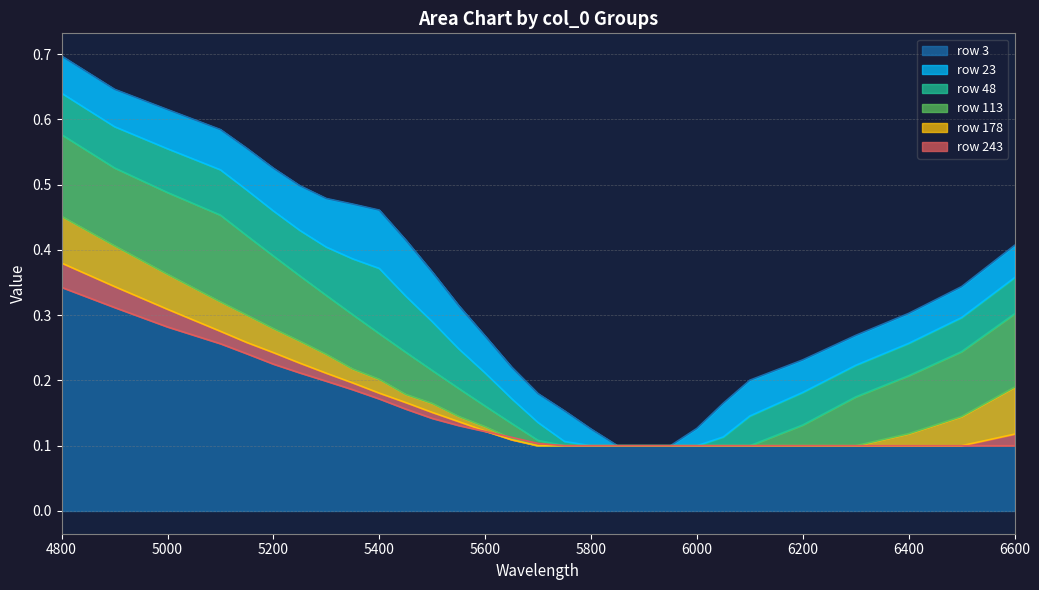

At which label does row 3 reach its peak?

4800